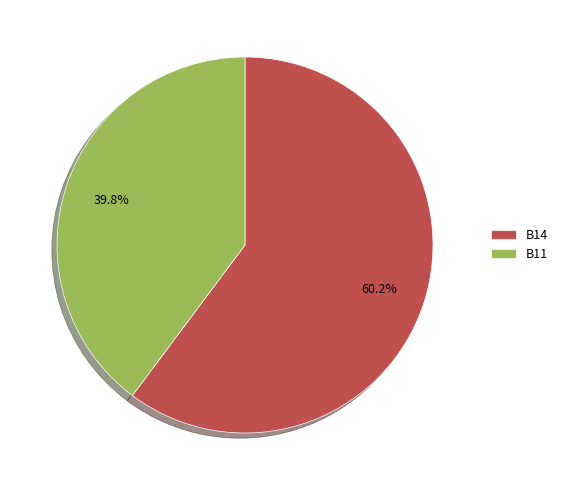

What is the majority slice?

B14